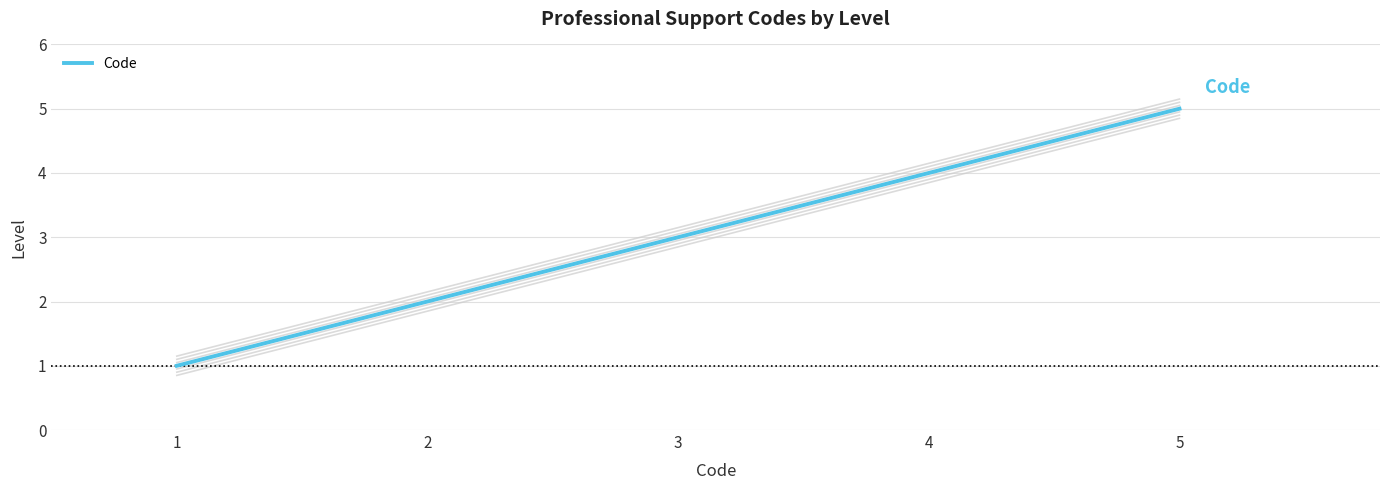

Between 5 and 2, which is larger?

5